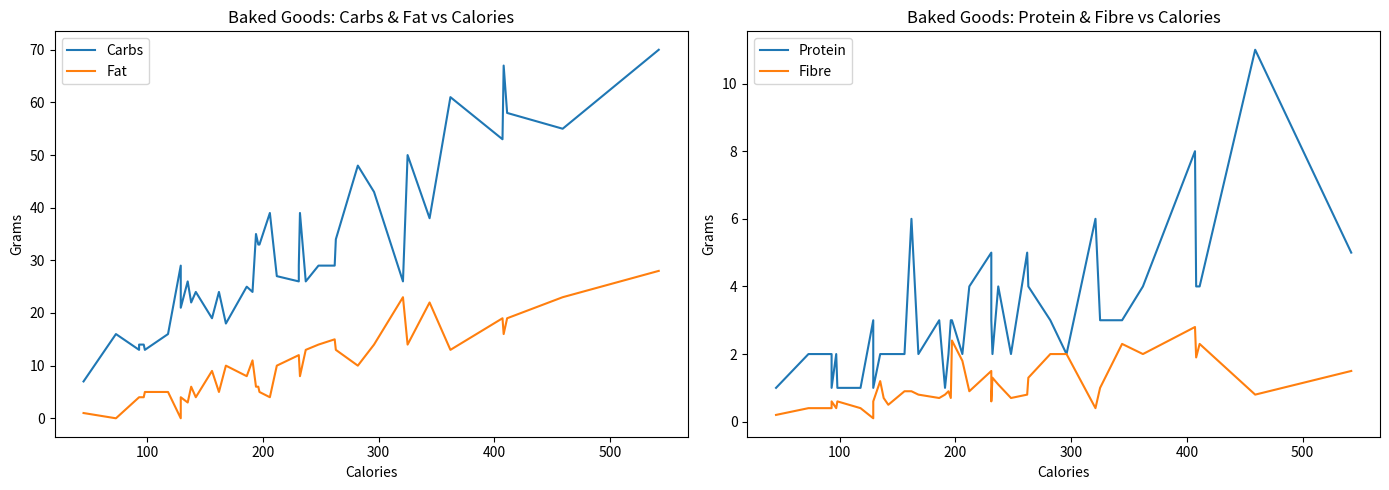

What is the value of the Carbs point at the 18th from the left?

35.0